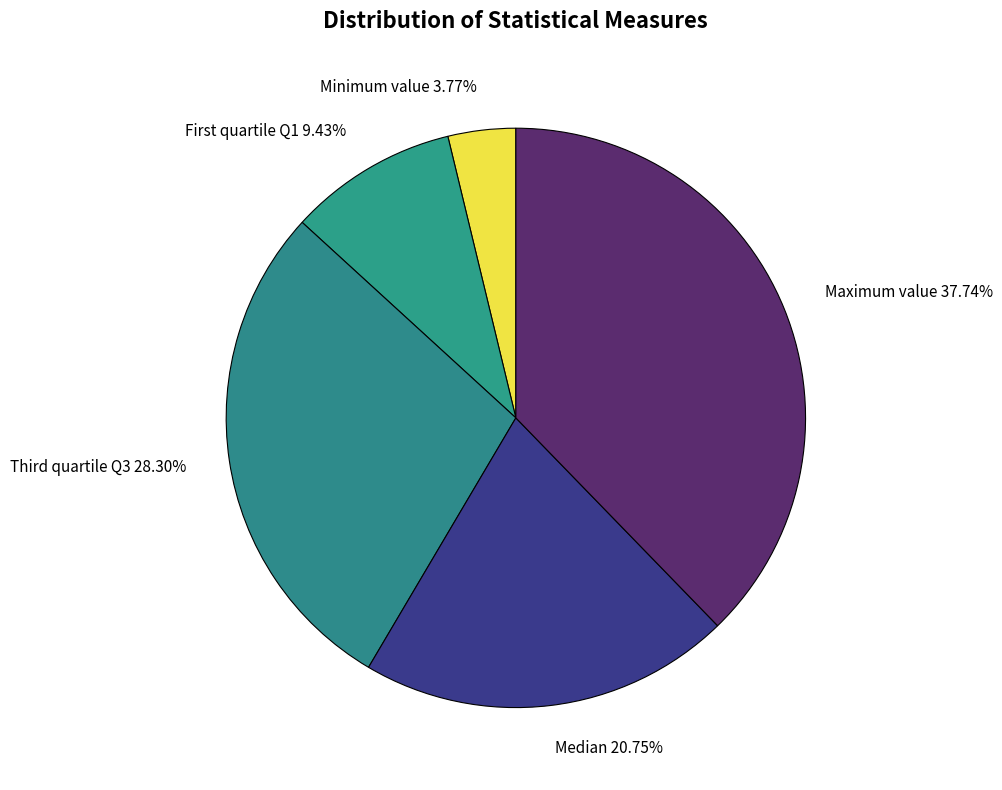

Does Maximum value represent more than half of the total?

No